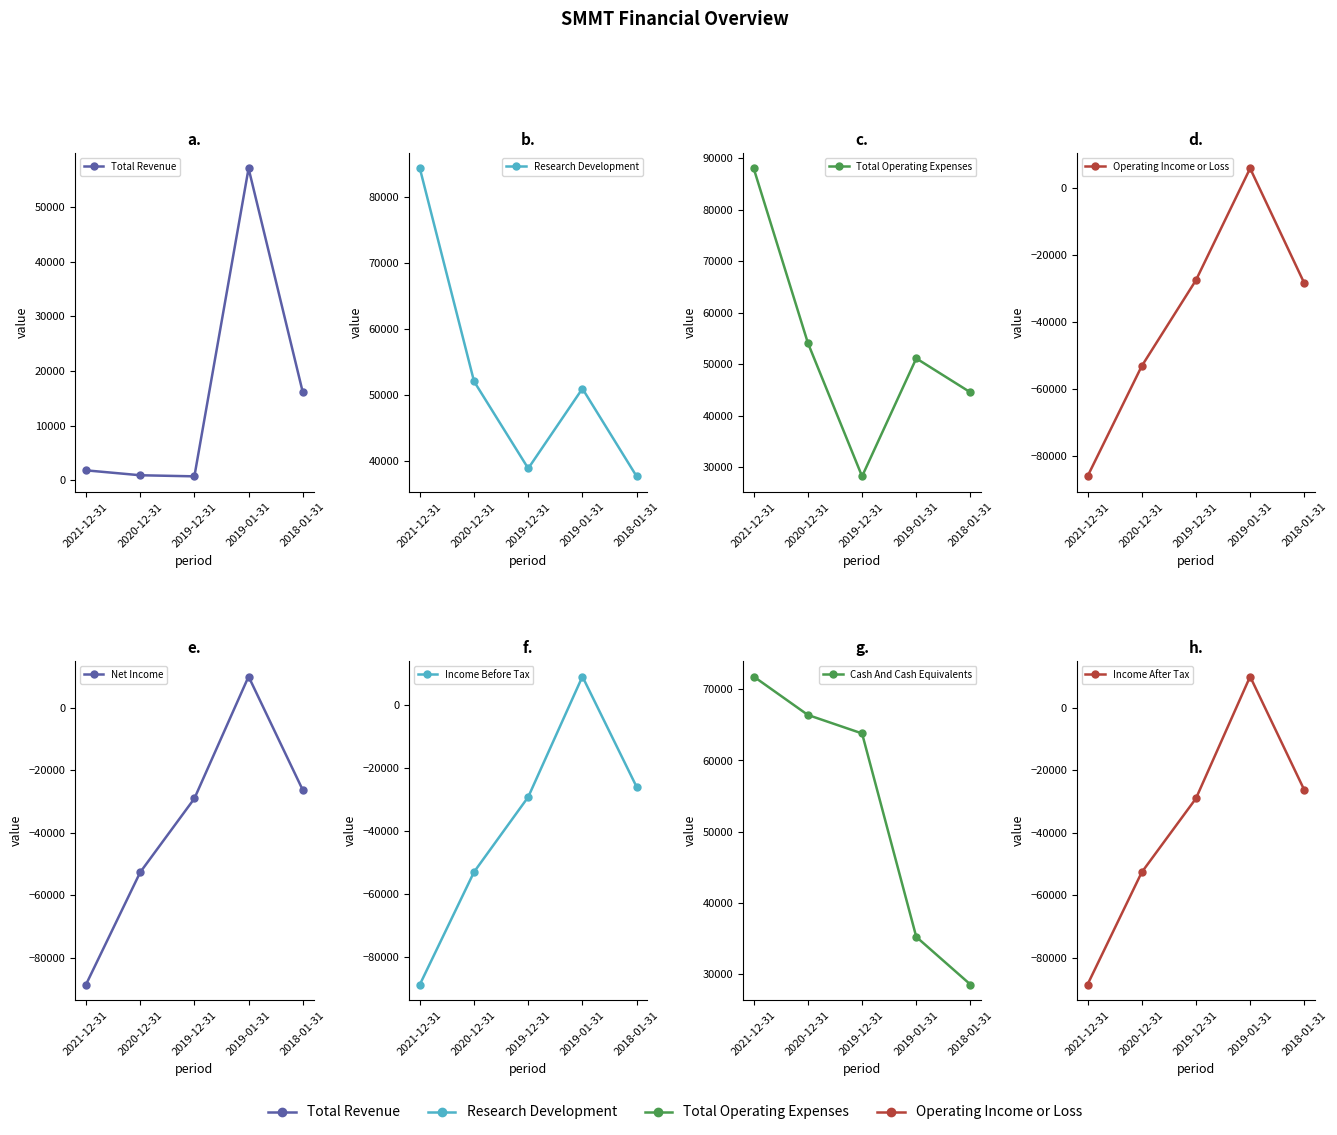

What is the label of the 4th point from the right?

2020-12-31